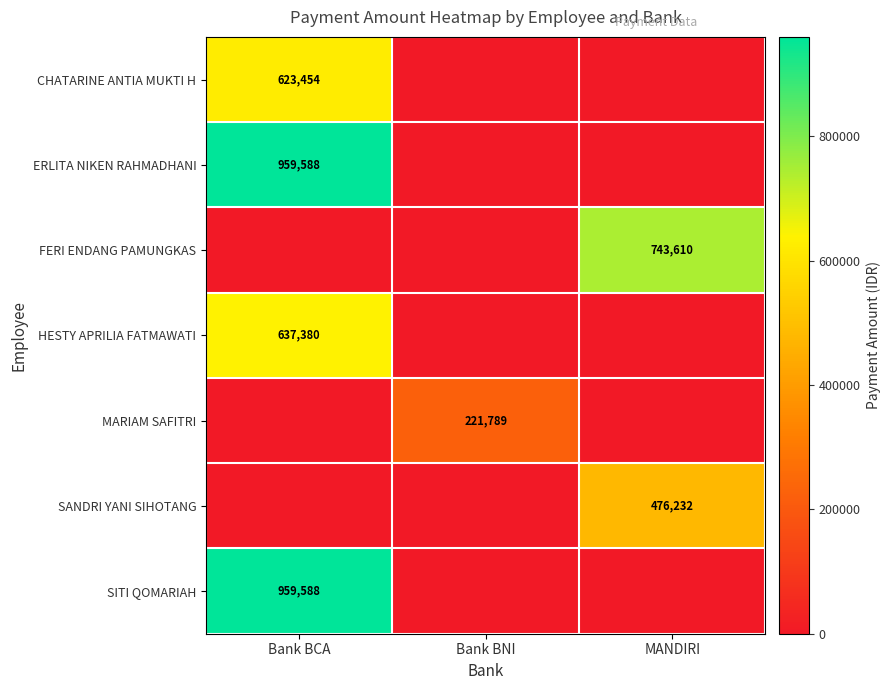

The CHATARINE ANTIA MUKTI H series shows 384084 at Bank BCA. True or false?

False